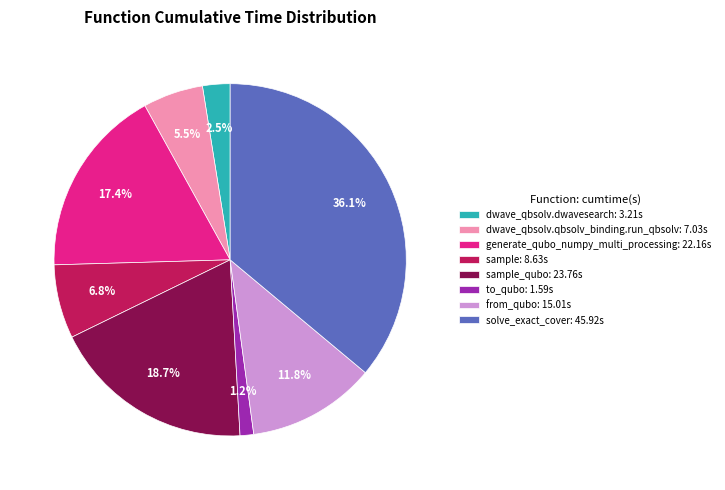

Approximately how many times larger is the value at generate_qubo_numpy_multi_processing: 22.16s compared to sample: 8.63s?

2.6